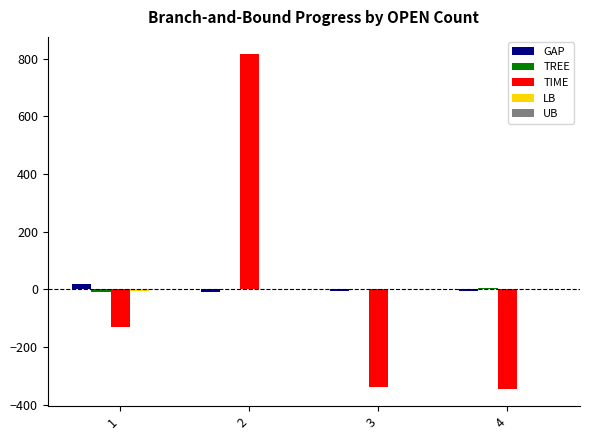

At which category is the sum across all series the highest?

2